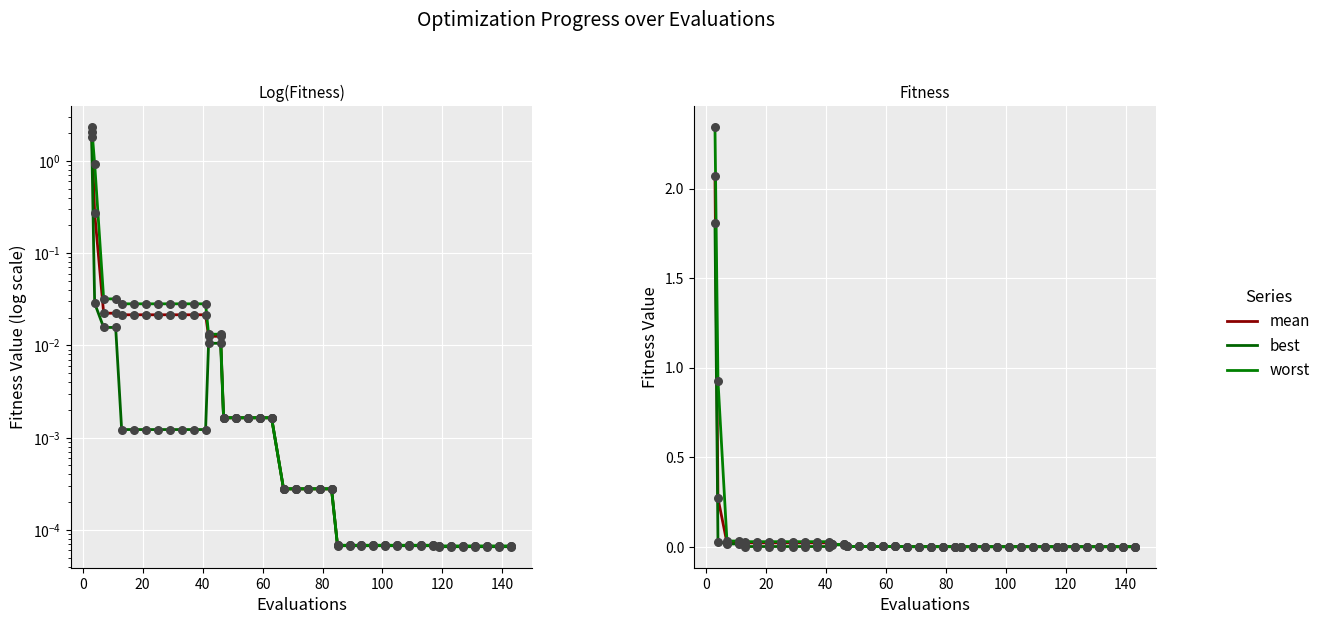

What are all the series names shown in the legend?

mean, best, worst